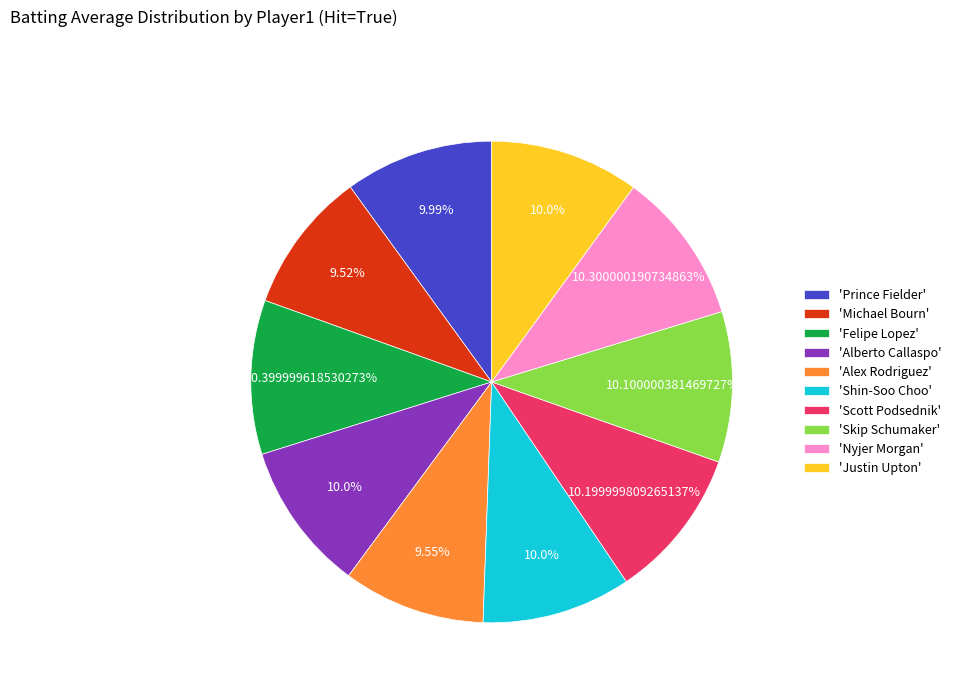

Is the sum of 'Justin Upton' and 'Scott Podsednik' greater than half?

No